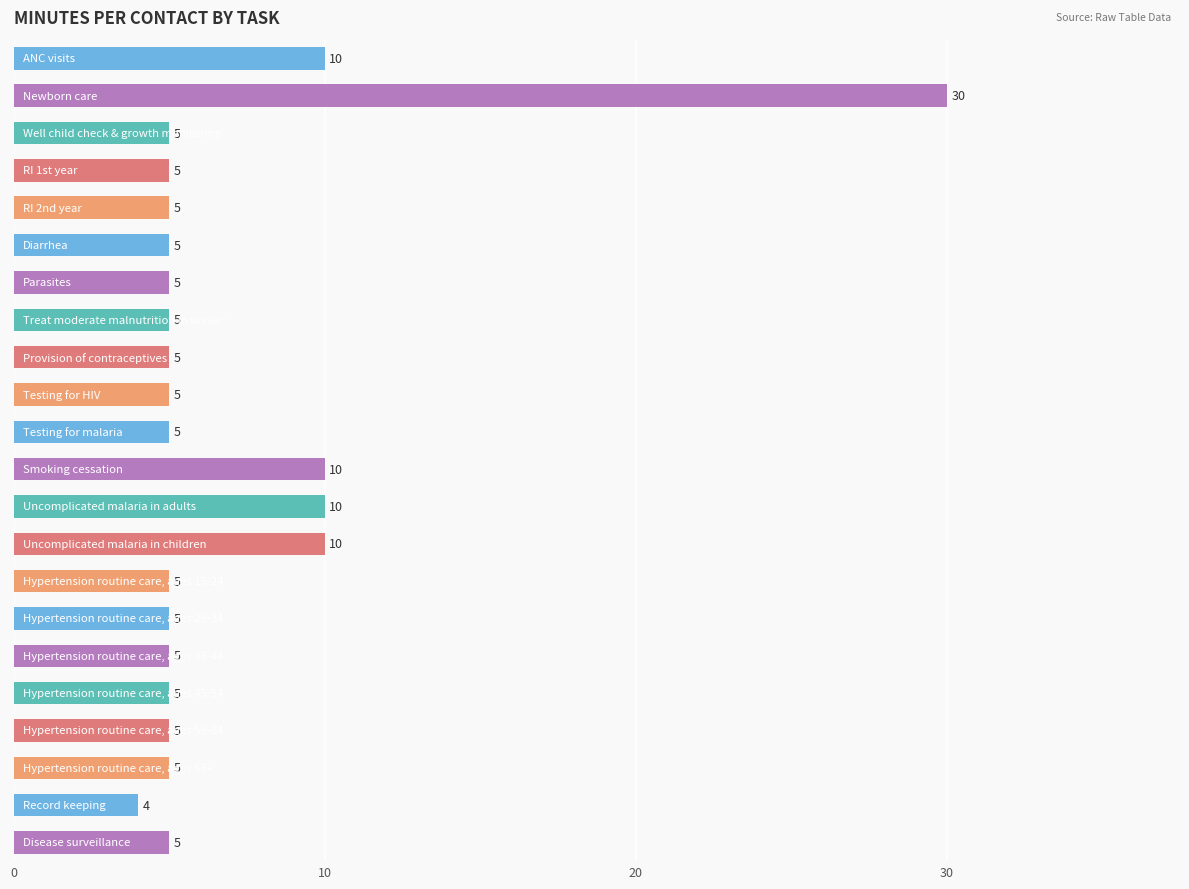

What is the minimum value shown in the chart?

4